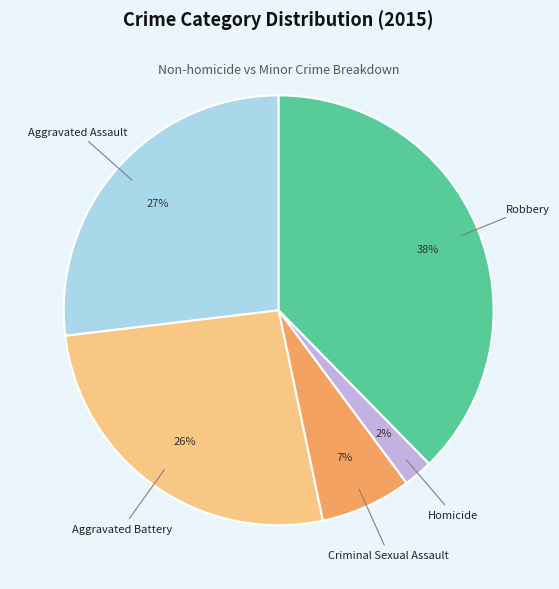

Is the sum of Criminal Sexual Assault and Homicide greater than half?

No